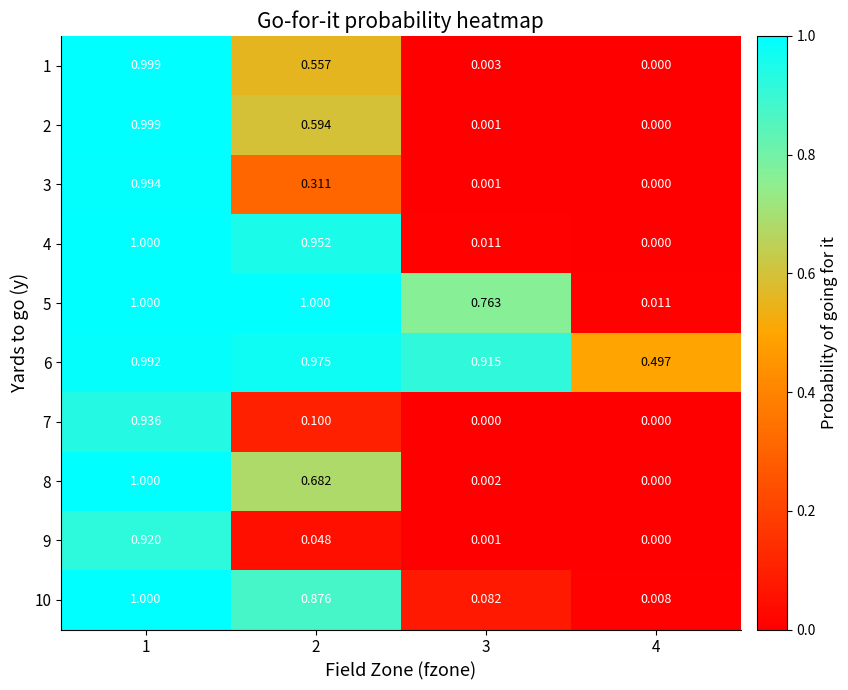

Is the value of 7 at 3 greater than the value of 10 at 4?

No